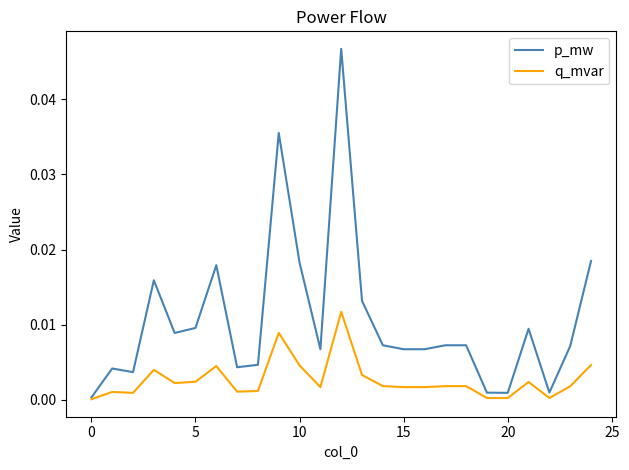

Which series has the widest spread of values?

p_mw